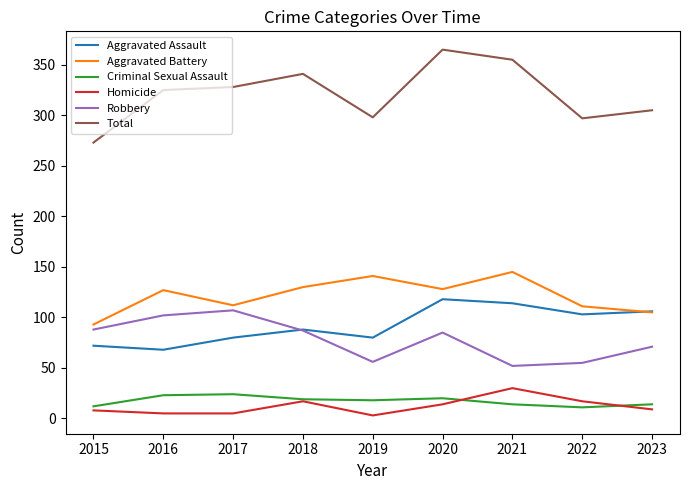

At which category is the sum across all series the highest?

2020